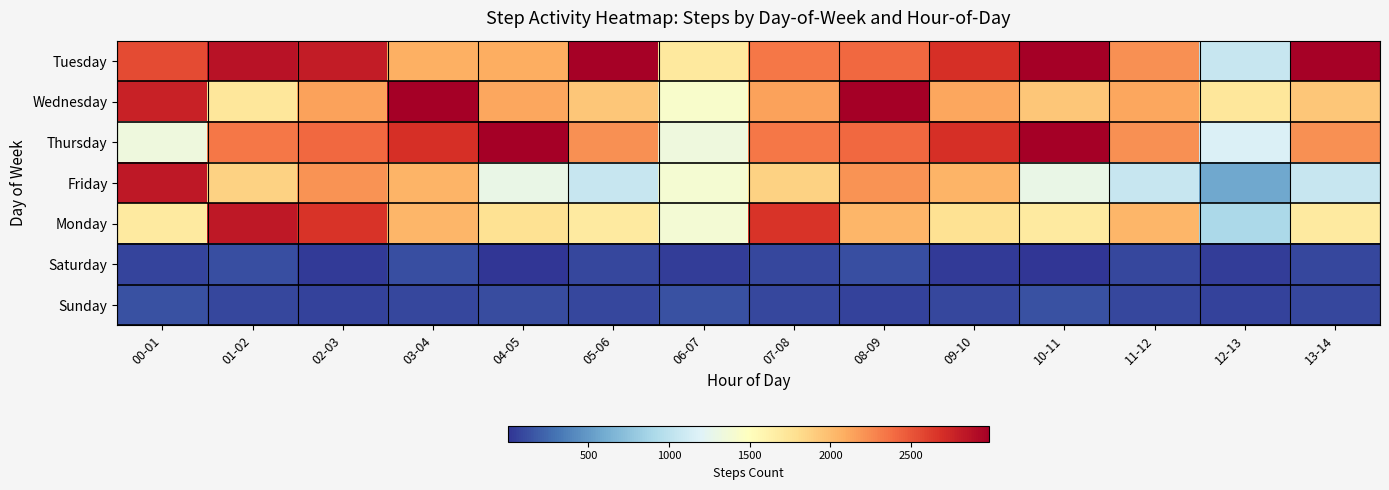

What is the greatest value displayed?

2985